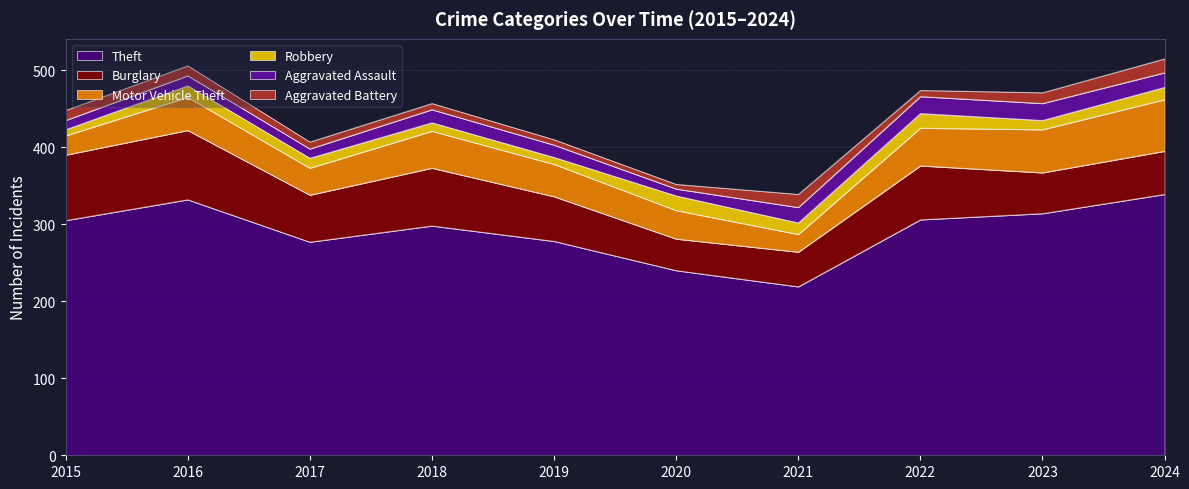

What are all the series names shown in the legend?

Theft, Burglary, Motor Vehicle Theft, Robbery, Aggravated Assault, Aggravated Battery